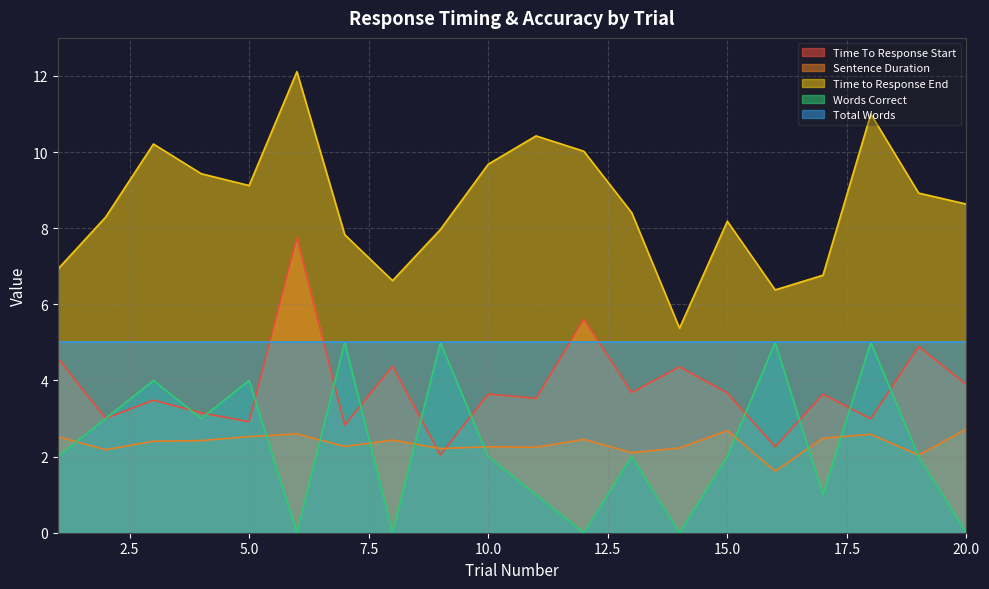

In Time to Response End, how many points are lower than both neighbors (excluding endpoints)?

4